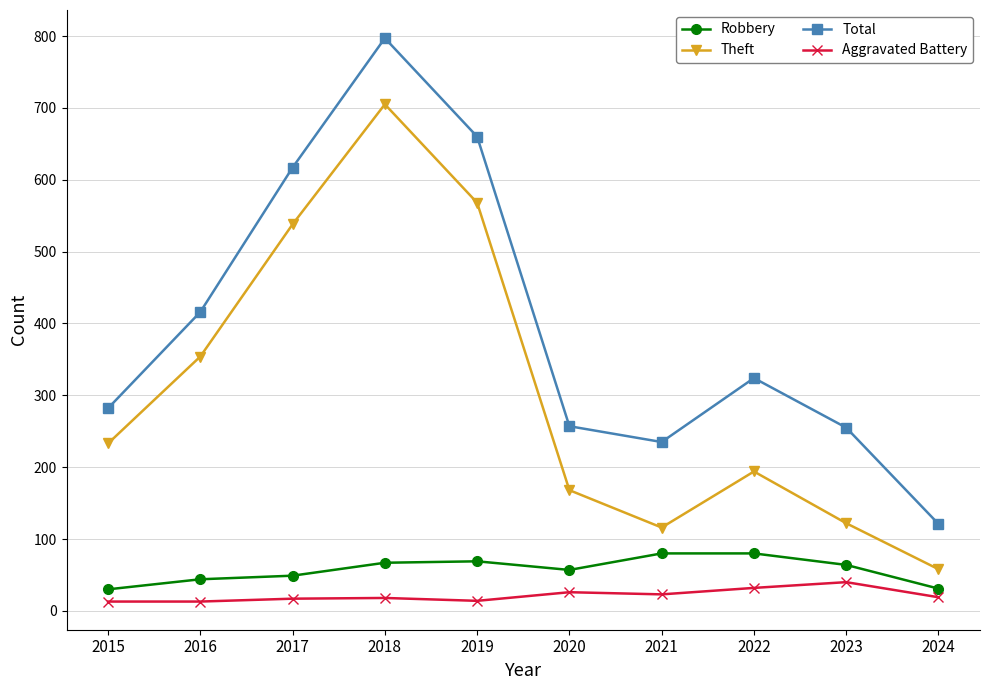

True or false: Theft and Total cross at least once.

False